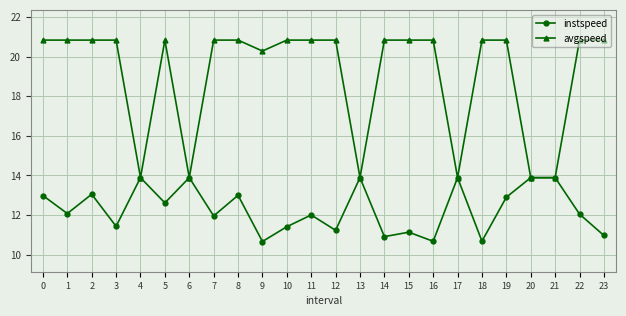

At which category does instspeed reach its first local valley?

1